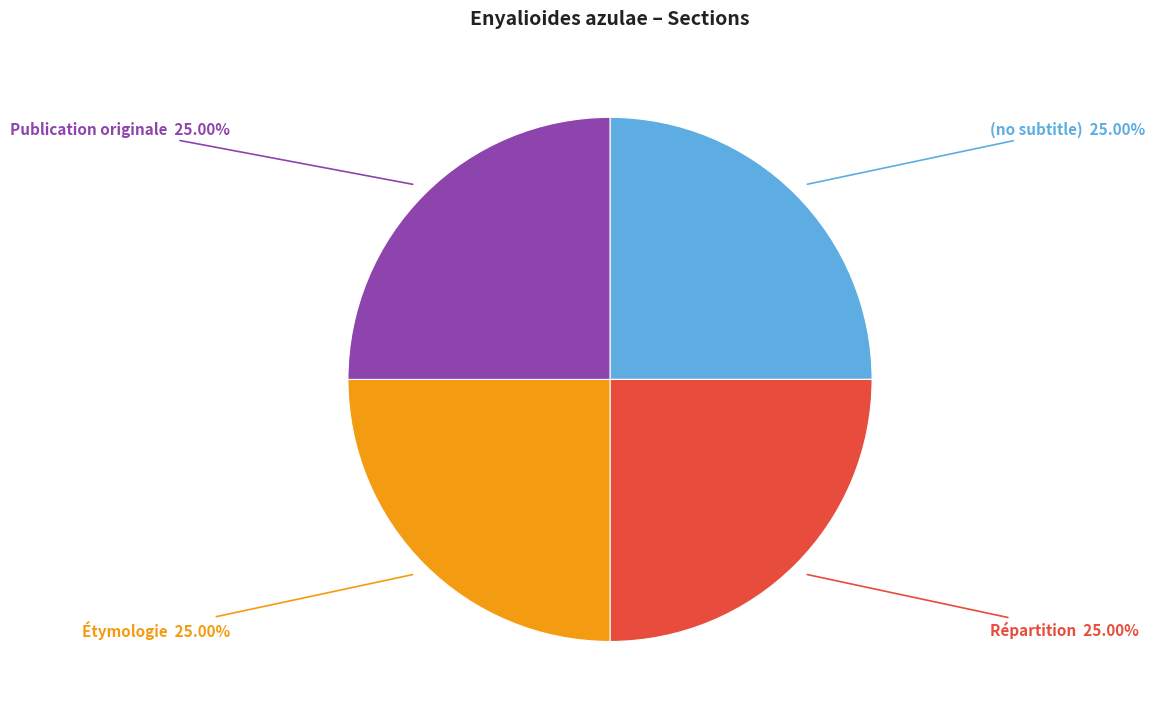

Approximately how many times larger is the value at Étymologie compared to (no subtitle)?

1.0